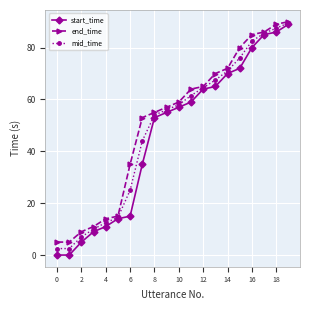

What is the value of the start_time point at the 12th from the left?

59.0